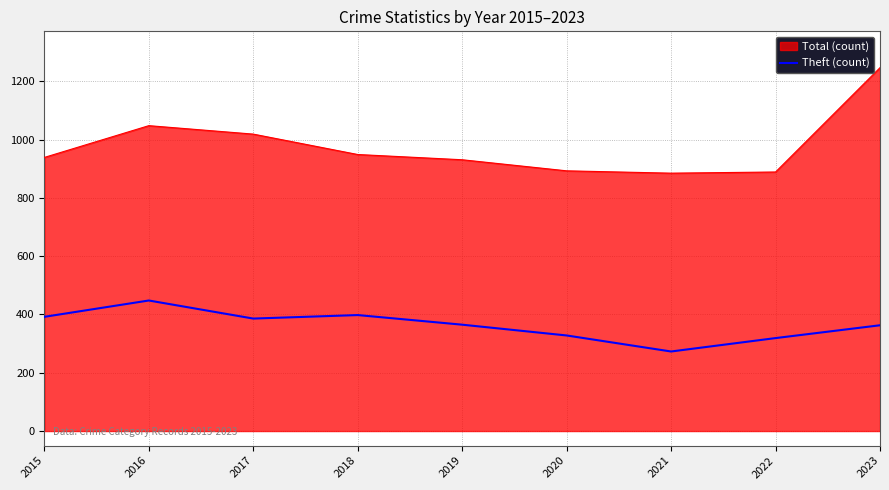

The Total (count) series shows 939 at 2015. True or false?

True